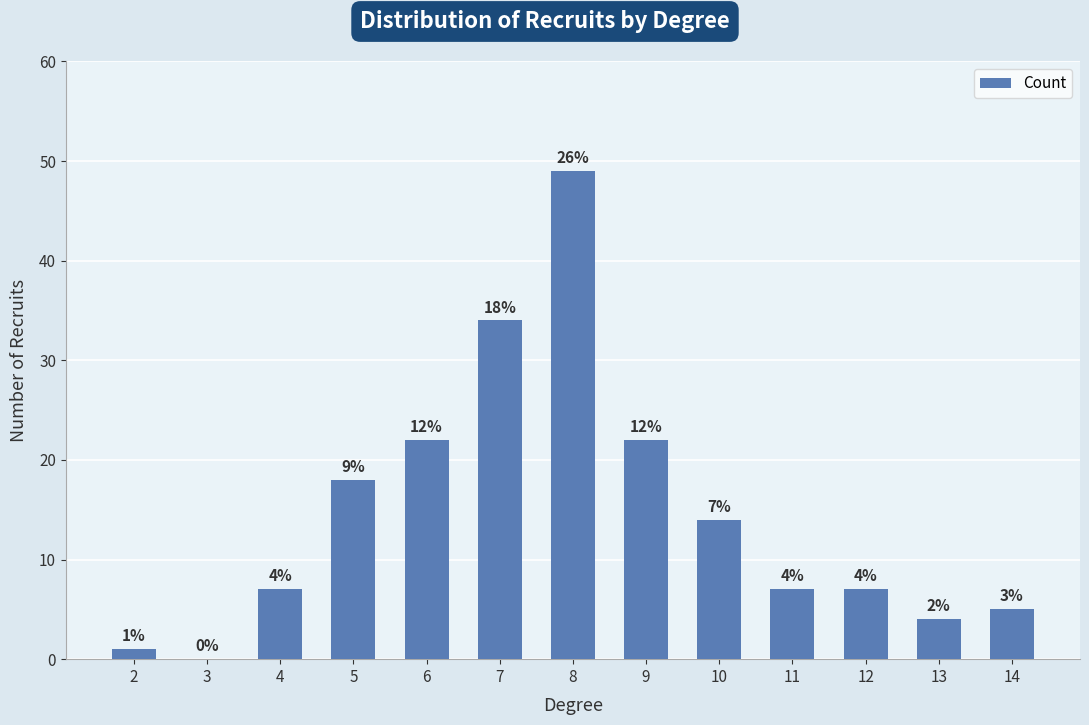

True or false: the data shows 32 at 5.

False